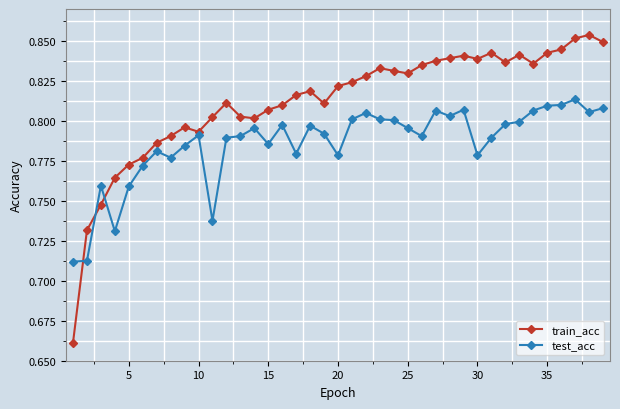

At how many categories does at least one series exceed 0?

39